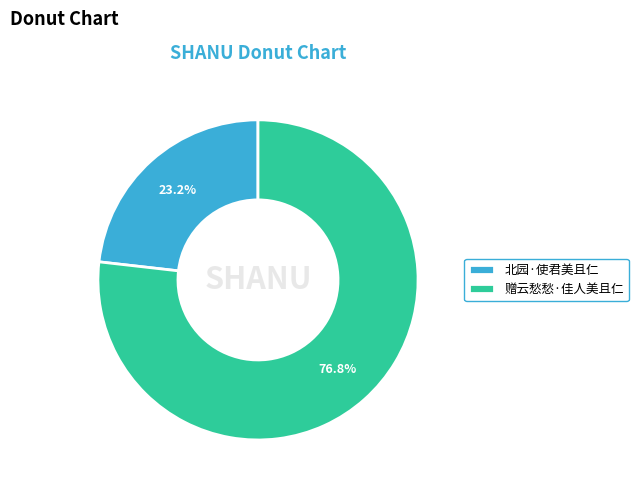

Which slice is the smallest?

北园·使君美且仁